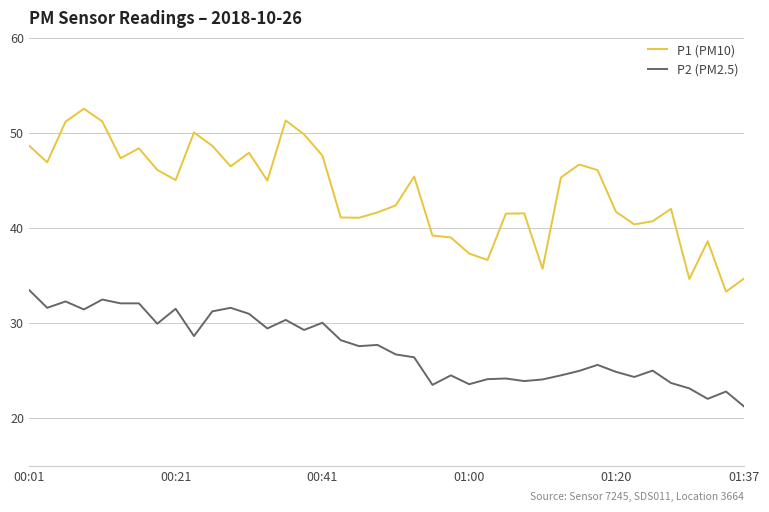

How many values in the P2 (PM2.5) series are below 27?

20